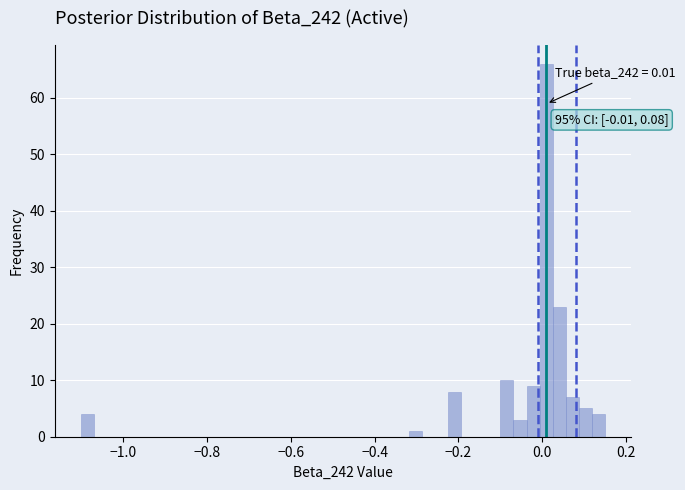

Read against the x-axis, roughly where is the centre of the tallest bar?

0.00